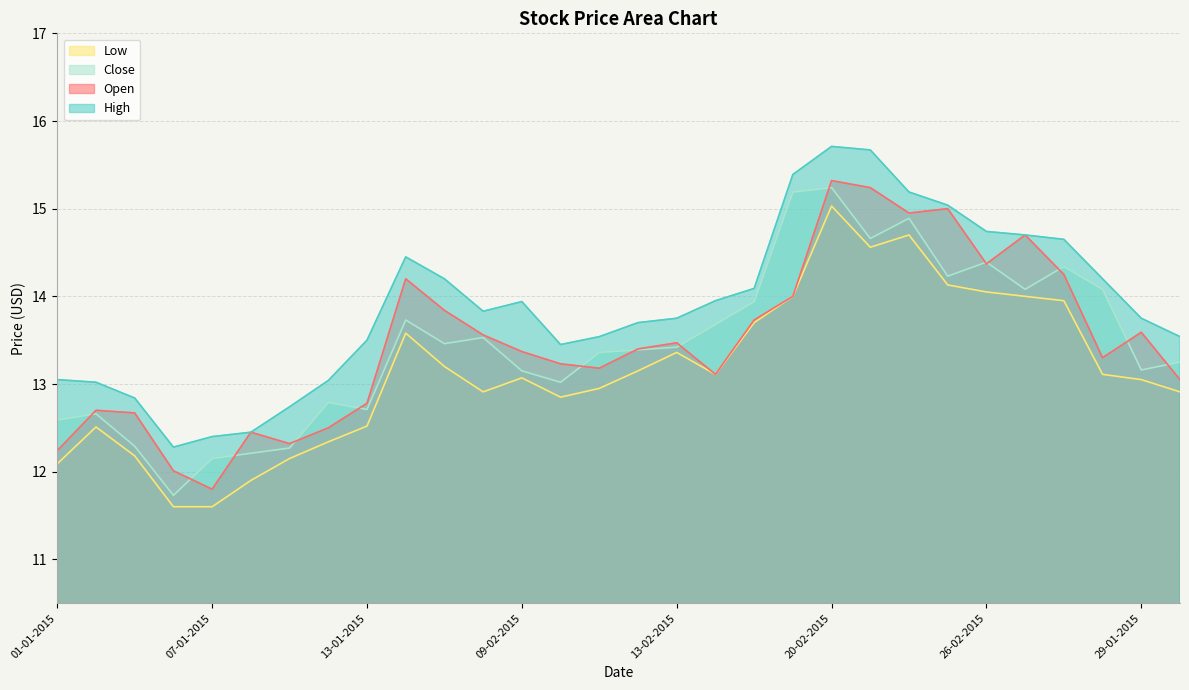

What is the sum of the Open values at 18-02-2015 and 01-01-2015?

26.0